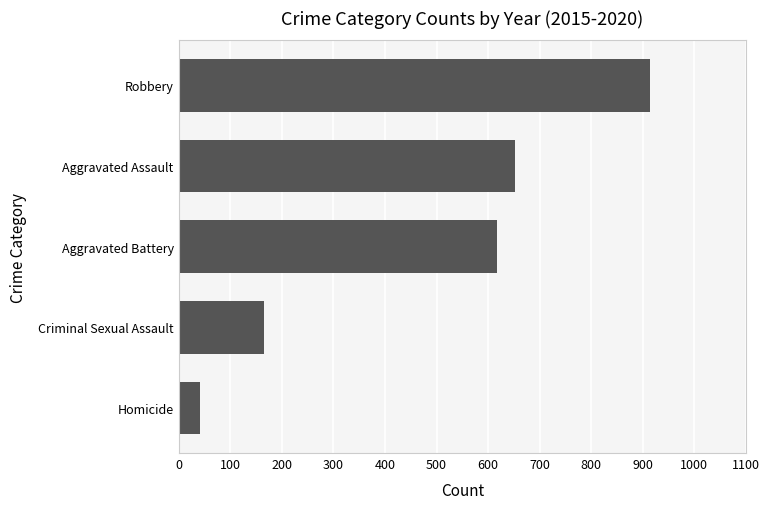

What is the difference between the second highest and minimum values?

612